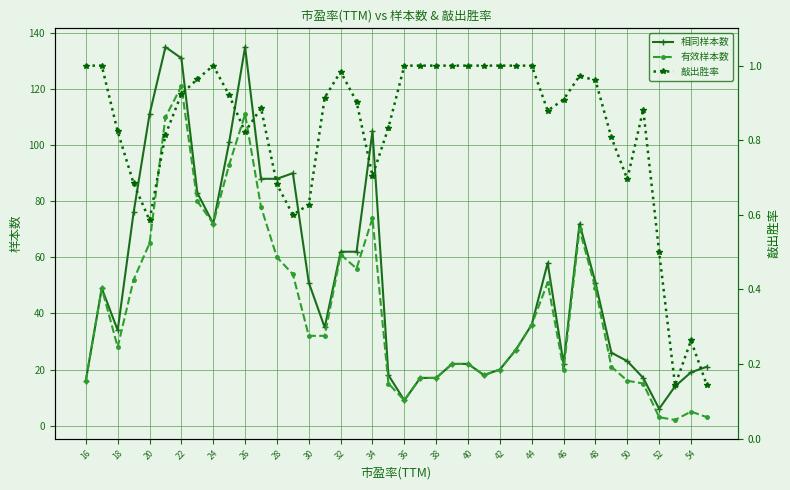

The 相同样本数 series shows 62 at 32. True or false?

True